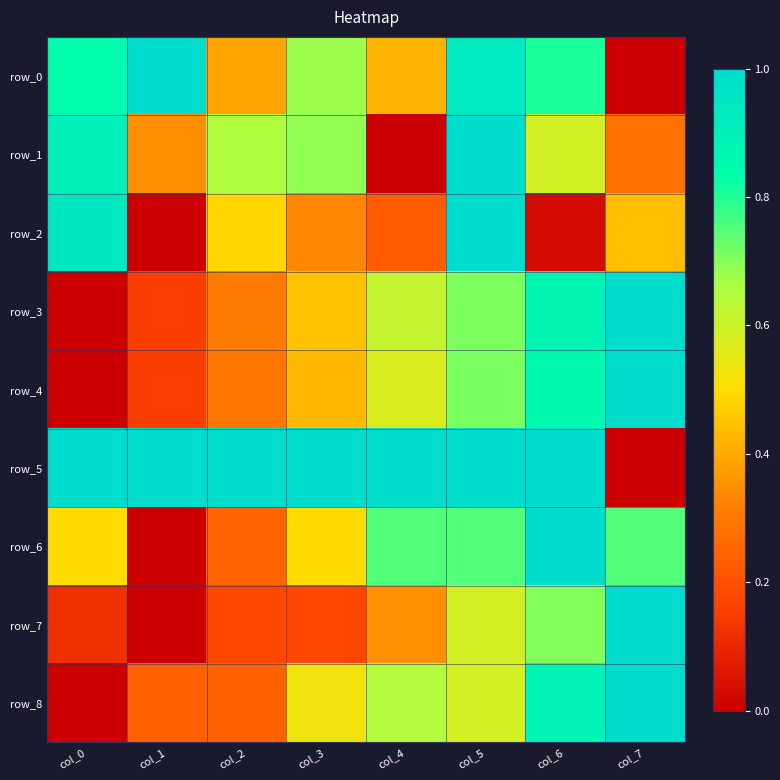

What is the average value of the row_6 series?

0.6